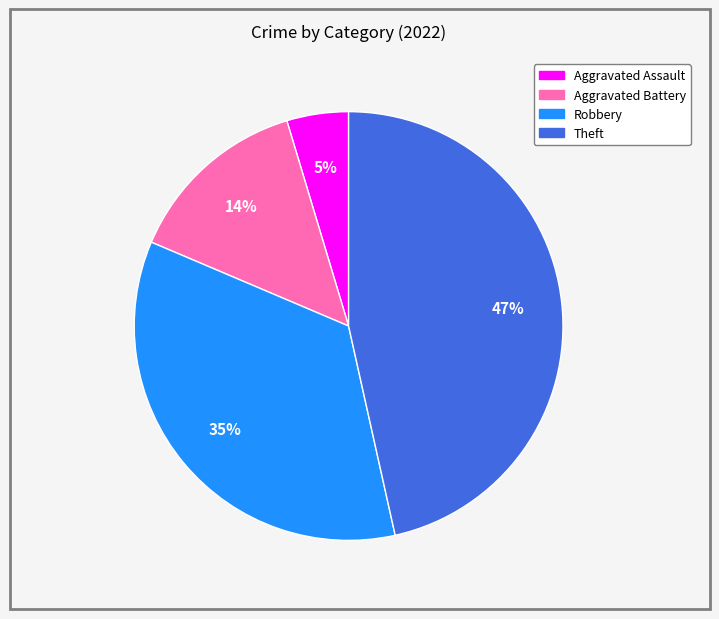

Count the number of slices in the pie.

4